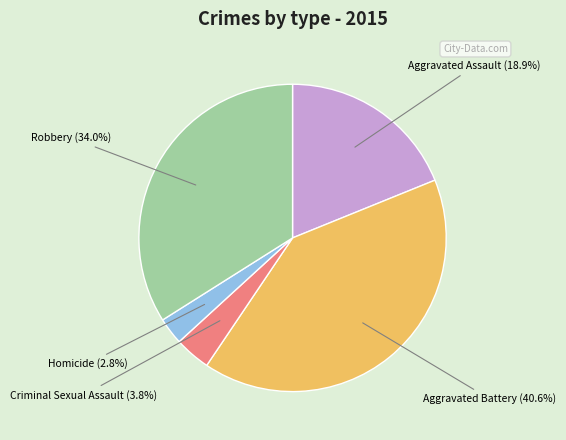

Which slice is the largest?

Aggravated Battery